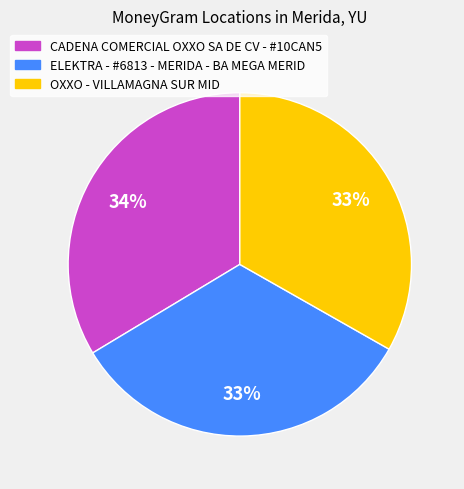

Does any single category account for the majority?

No